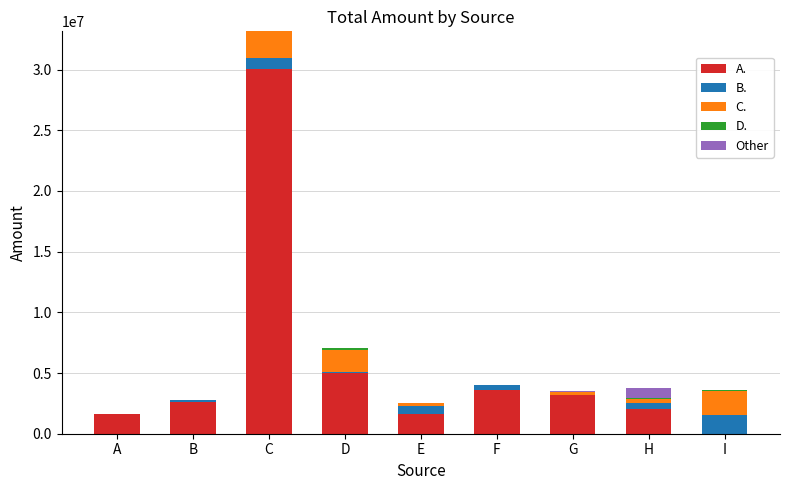

At which label does A. reach its peak?

C